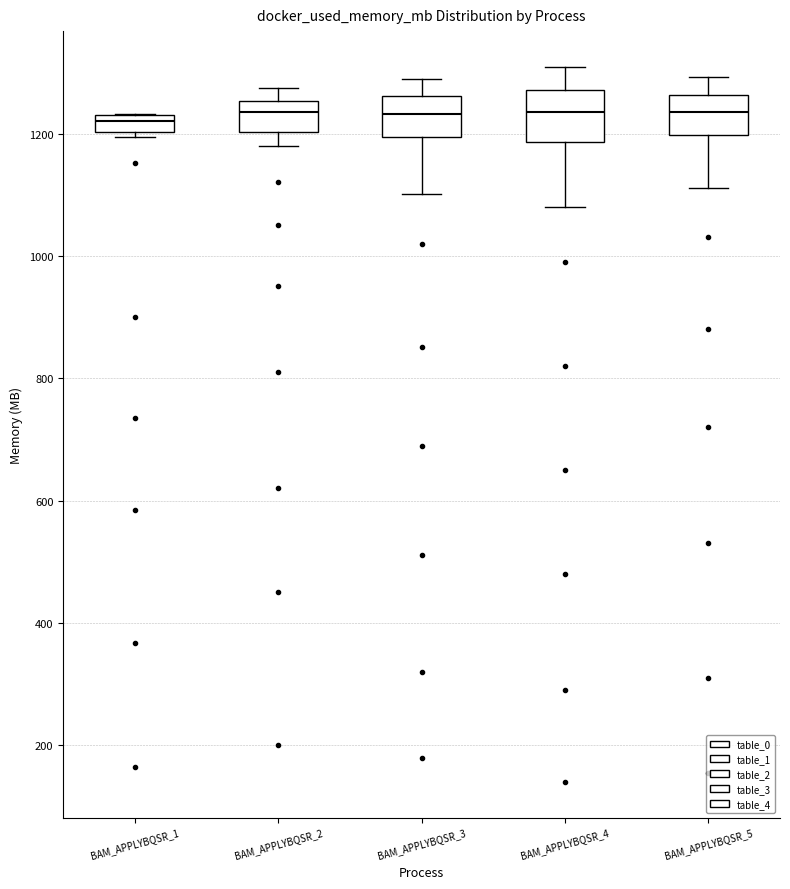

Where is the upper edge of the box for BAM_APPLYBQSR_5 on the y-axis? The values are not printed on the chart, so give them approximately, as read against the axis.

1260